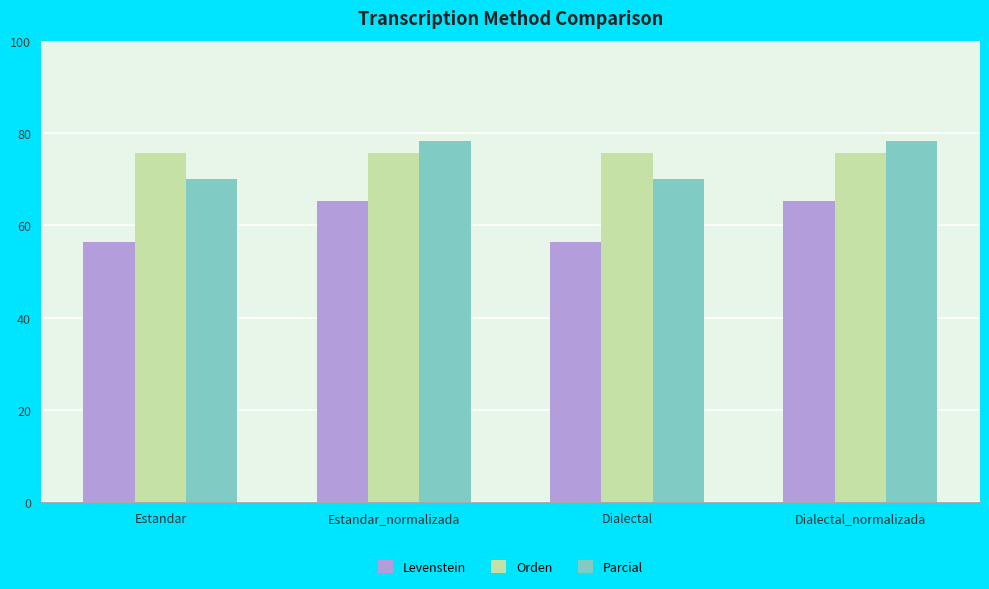

Rank the series by their maximum value, from lowest to highest.

Levenstein, Orden, Parcial